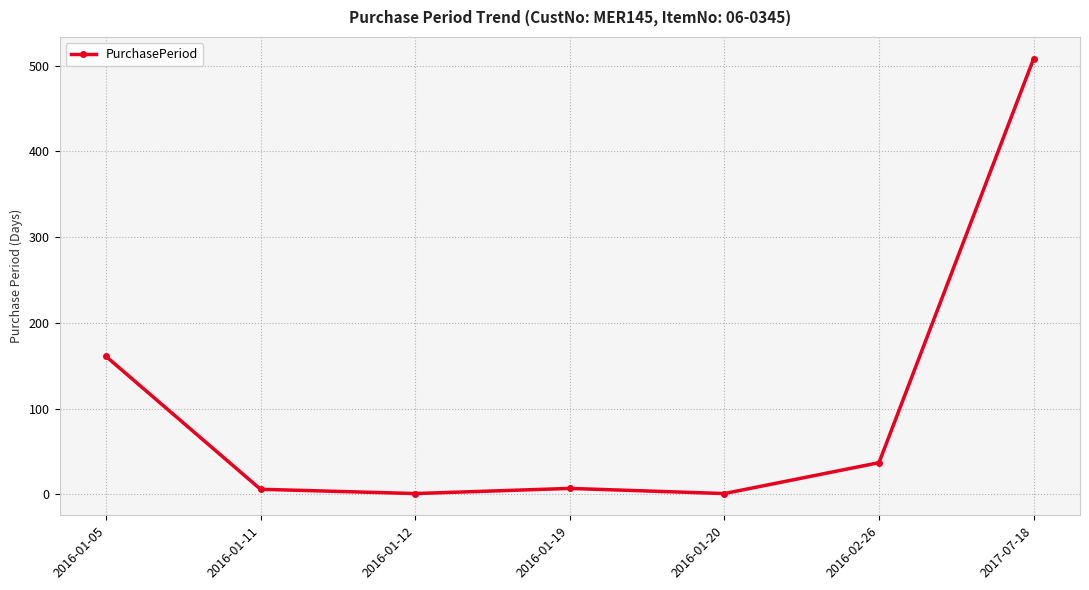

Is it true that the value at 2016-01-20 is 1?

True